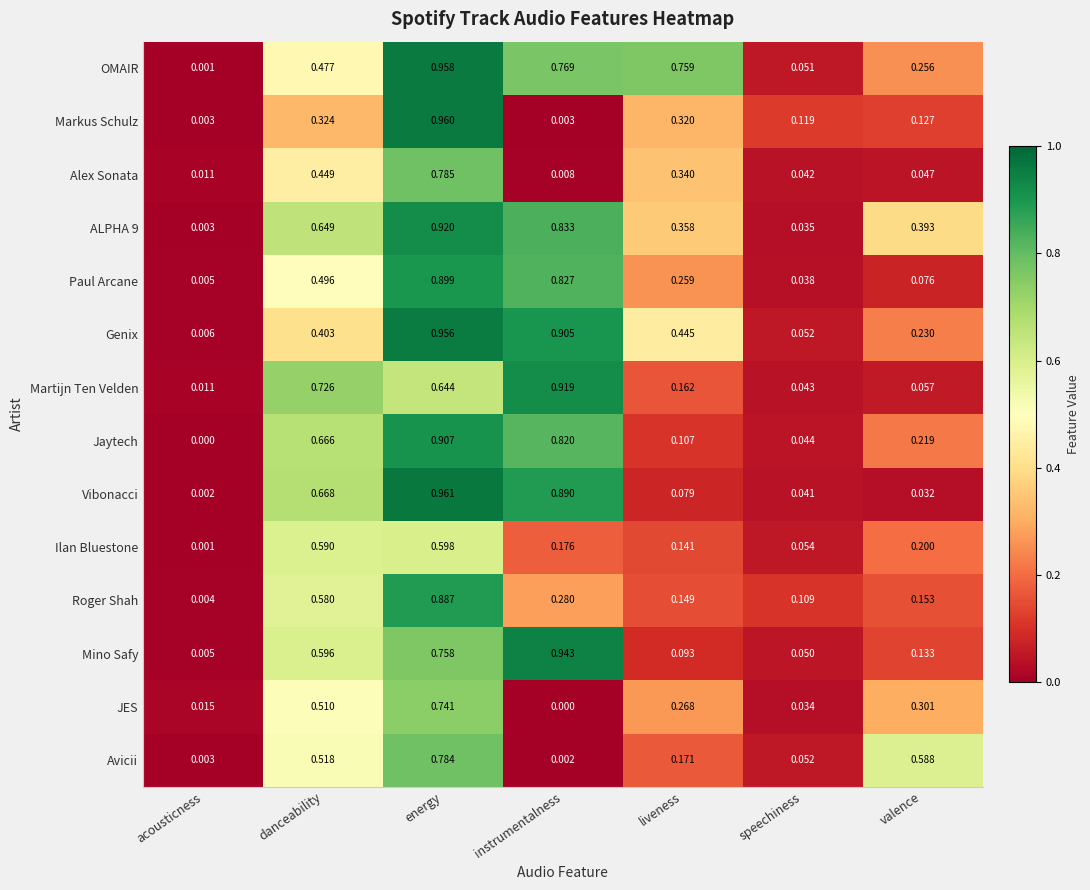

Which series has the largest range (max minus min)?

Vibonacci